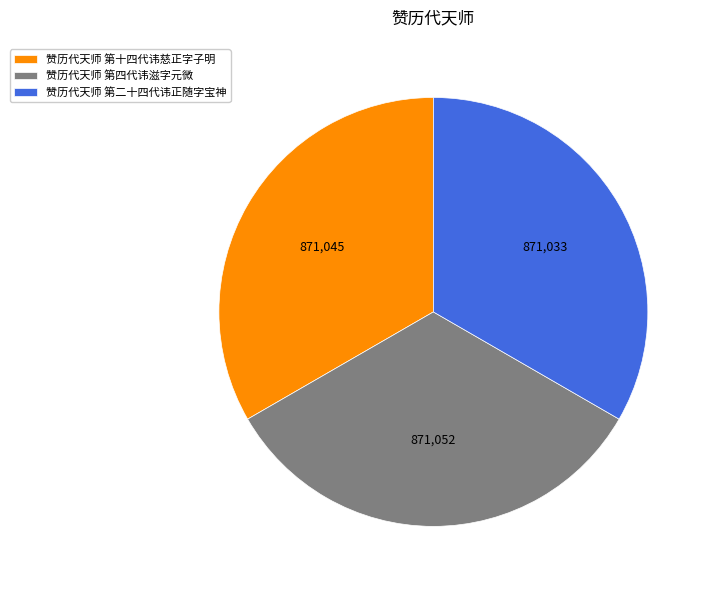

What is the ratio of the value at 赞历代天师 第十四代讳慈正字子明 to the value at 赞历代天师 第二十四代讳正随字宝神?

1.0